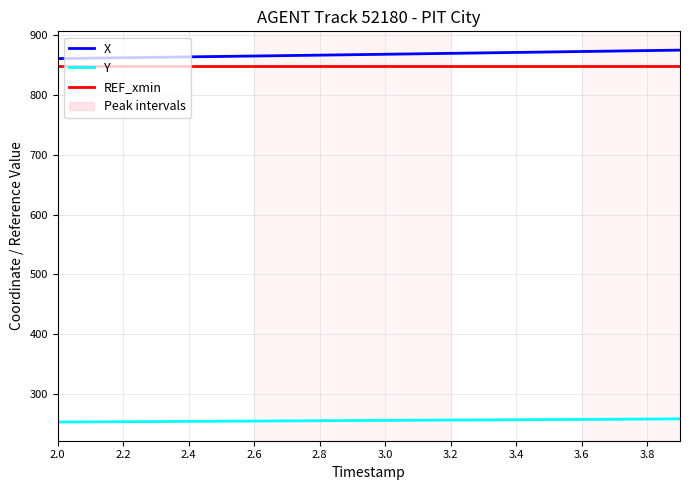

What is the label of the 11th point from the left?

3.0